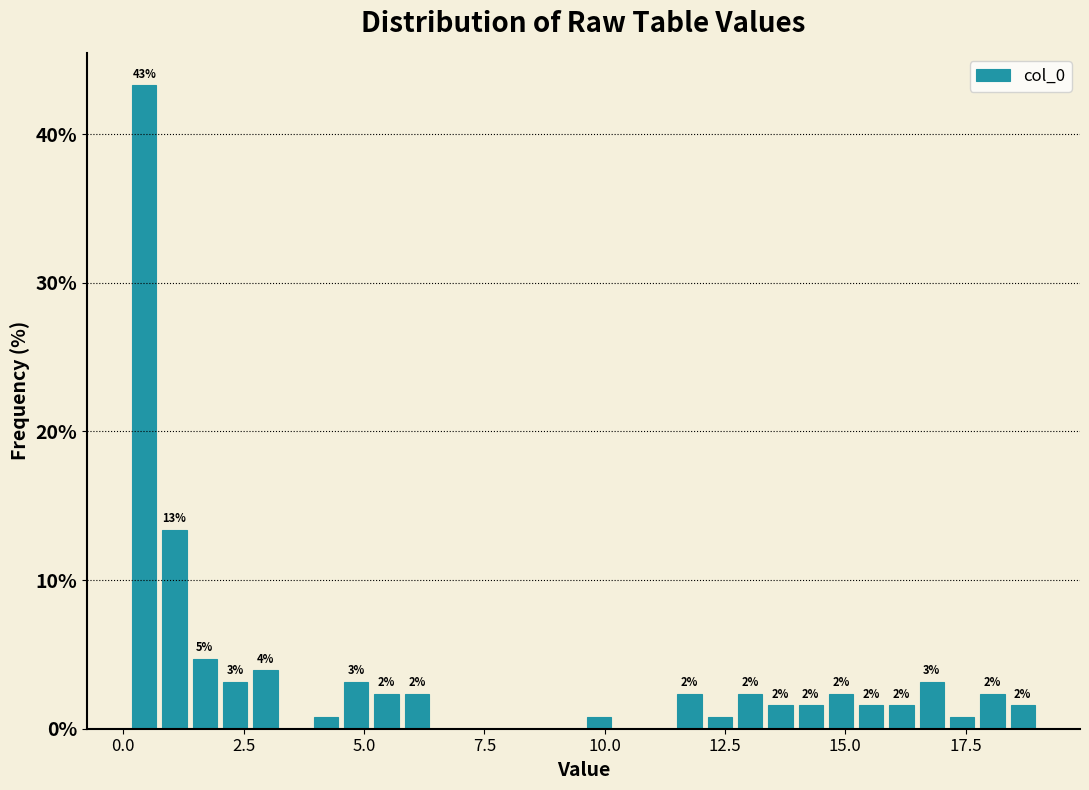

Around what value on the x-axis is the tallest bar? Give the approximate position of its centre, as read against the axis.

0.5